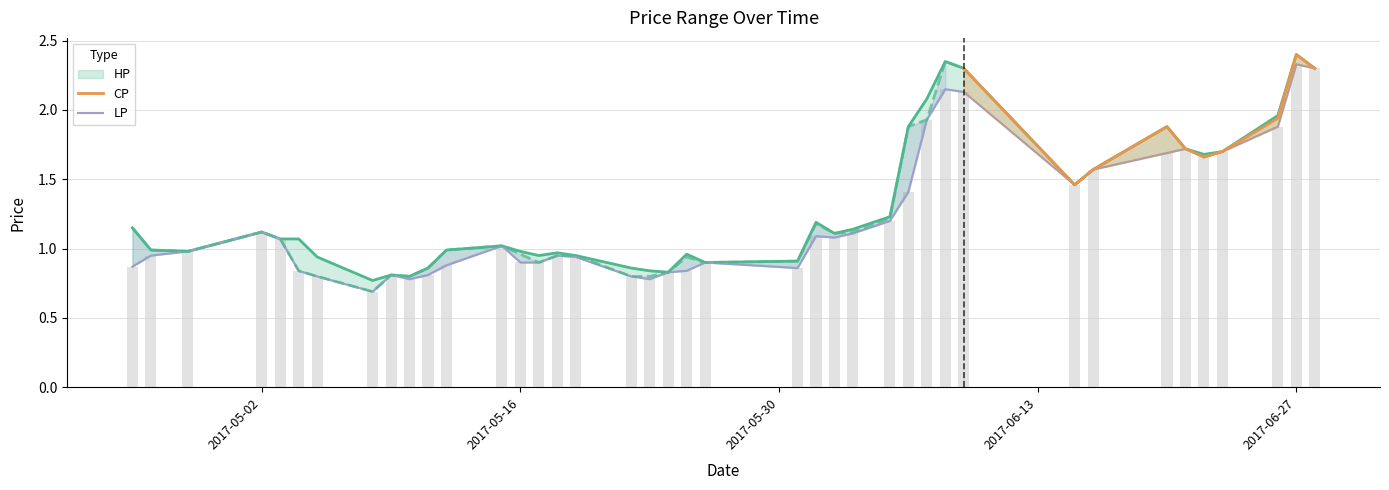

List the labels in order of HP value, largest first.

2017-06-27, 2017-06-08, 2017-06-09, 2017-06-28, 2017-06-07, 2017-06-26, 2017-06-06, 2017-06-20, 2017-06-21, 2017-06-23, 2017-06-22, 2017-06-16, 2017-06-15, 2017-06-05, 2017-06-01, 2017-04-25, 2017-06-03, 2017-05-02, 2017-06-02, 2017-05-03, 2017-05-04, 2017-05-15, 2017-04-26, 2017-05-12, 2017-04-28, 2017-05-16, 2017-05-18, 2017-05-25, 2017-05-17, 2017-05-19, 2017-05-05, 2017-05-31, 2017-05-26, 2017-05-11, 2017-05-22, 2017-05-23, 2017-05-24, 2017-05-09, 2017-05-10, 2017-05-08